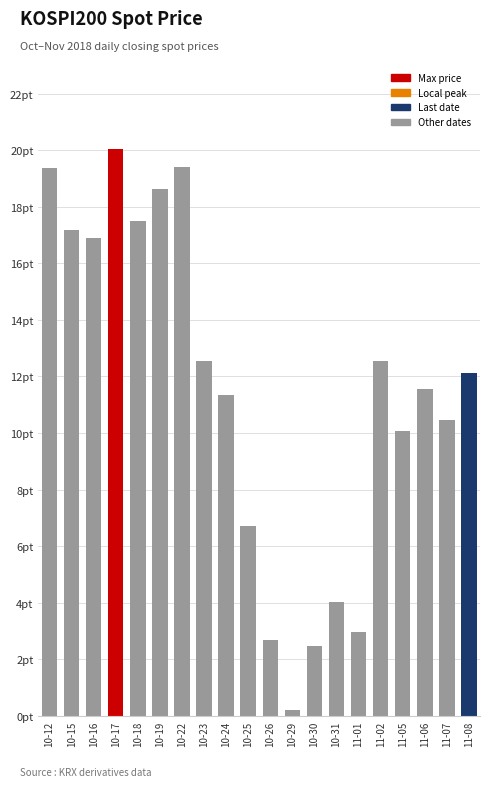

Reading right to left, what are all the values shown in this chart?

12.1	10.4	11.6	10.1	12.6	2.9	4.0	2.5	0.2	2.7	6.7	11.4	12.5	19.4	18.6	17.5	20.1	16.9	17.2	19.4